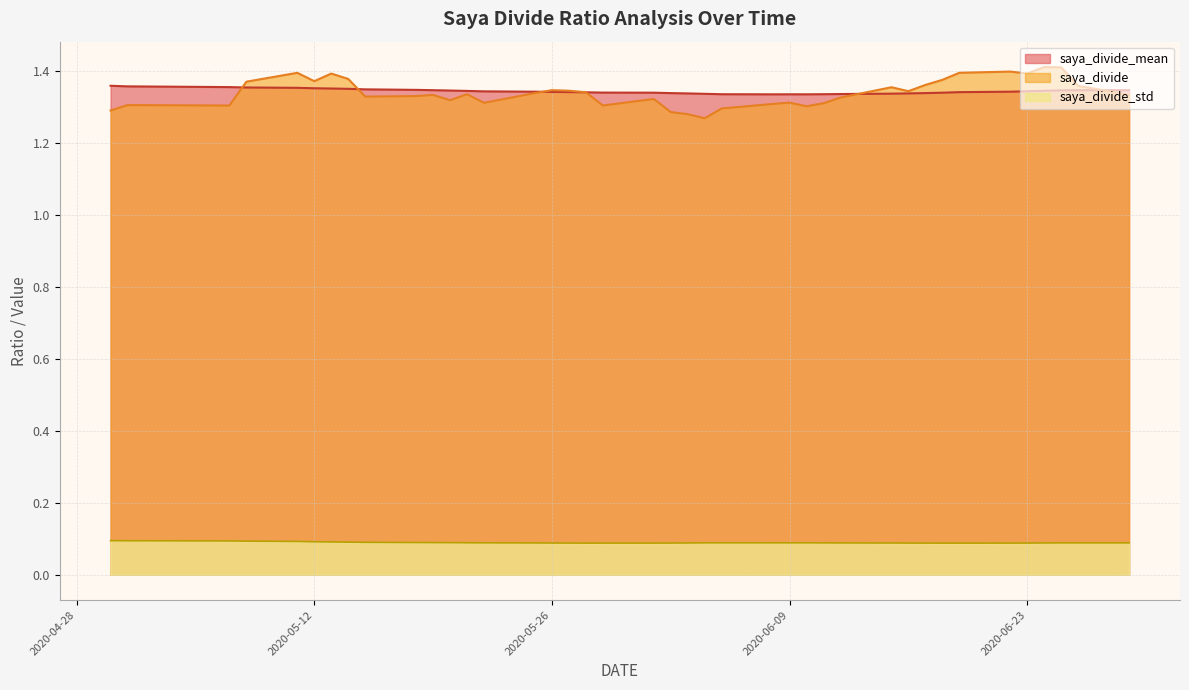

Reading left to right, transcribe all the data shown in this chart.

saya_divide_mean: 2020-06-29=1.3	2020-06-26=1.3	2020-06-25=1.3	2020-06-24=1.3	2020-06-23=1.3	2020-06-22=1.3	2020-06-19=1.3	2020-06-18=1.3	2020-06-17=1.3	2020-06-16=1.3	2020-06-15=1.3	2020-06-12=1.3	2020-06-11=1.3	2020-06-10=1.3	2020-06-09=1.3	2020-06-08=1.3	2020-06-05=1.3	2020-06-04=1.3	2020-06-03=1.3	2020-06-02=1.3	2020-06-01=1.3	2020-05-29=1.3	2020-05-28=1.3	2020-05-27=1.3	2020-05-26=1.3	2020-05-25=1.3	2020-05-22=1.3	2020-05-21=1.3	2020-05-20=1.3	2020-05-19=1.3	2020-05-18=1.3	2020-05-15=1.3	2020-05-14=1.4	2020-05-13=1.4	2020-05-12=1.4	2020-05-11=1.4	2020-05-08=1.4	2020-05-07=1.4	2020-05-01=1.4	2020-04-30=1.4
saya_divide: 2020-06-29=1.3	2020-06-26=1.4	2020-06-25=1.4	2020-06-24=1.4	2020-06-23=1.4	2020-06-22=1.4	2020-06-19=1.4	2020-06-18=1.4	2020-06-17=1.4	2020-06-16=1.3	2020-06-15=1.4	2020-06-12=1.3	2020-06-11=1.3	2020-06-10=1.3	2020-06-09=1.3	2020-06-08=1.3	2020-06-05=1.3	2020-06-04=1.3	2020-06-03=1.3	2020-06-02=1.3	2020-06-01=1.3	2020-05-29=1.3	2020-05-28=1.3	2020-05-27=1.3	2020-05-26=1.3	2020-05-25=1.3	2020-05-22=1.3	2020-05-21=1.3	2020-05-20=1.3	2020-05-19=1.3	2020-05-18=1.3	2020-05-15=1.3	2020-05-14=1.4	2020-05-13=1.4	2020-05-12=1.4	2020-05-11=1.4	2020-05-08=1.4	2020-05-07=1.3	2020-05-01=1.3	2020-04-30=1.3
saya_divide_std: 2020-06-29=0.1	2020-06-26=0.1	2020-06-25=0.1	2020-06-24=0.1	2020-06-23=0.1	2020-06-22=0.1	2020-06-19=0.1	2020-06-18=0.1	2020-06-17=0.1	2020-06-16=0.1	2020-06-15=0.1	2020-06-12=0.1	2020-06-11=0.1	2020-06-10=0.1	2020-06-09=0.1	2020-06-08=0.1	2020-06-05=0.1	2020-06-04=0.1	2020-06-03=0.1	2020-06-02=0.1	2020-06-01=0.1	2020-05-29=0.1	2020-05-28=0.1	2020-05-27=0.1	2020-05-26=0.1	2020-05-25=0.1	2020-05-22=0.1	2020-05-21=0.1	2020-05-20=0.1	2020-05-19=0.1	2020-05-18=0.1	2020-05-15=0.1	2020-05-14=0.1	2020-05-13=0.1	2020-05-12=0.1	2020-05-11=0.1	2020-05-08=0.1	2020-05-07=0.1	2020-05-01=0.1	2020-04-30=0.1